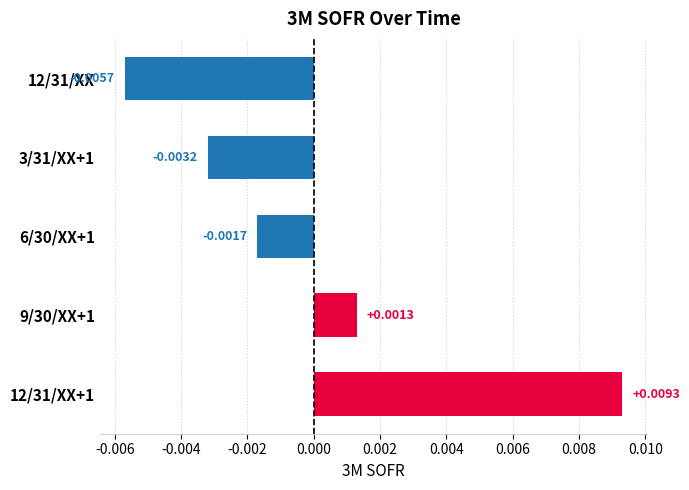

List the labels in order of value, smallest first.

12/31/XX, 3/31/XX+1, 6/30/XX+1, 9/30/XX+1, 12/31/XX+1